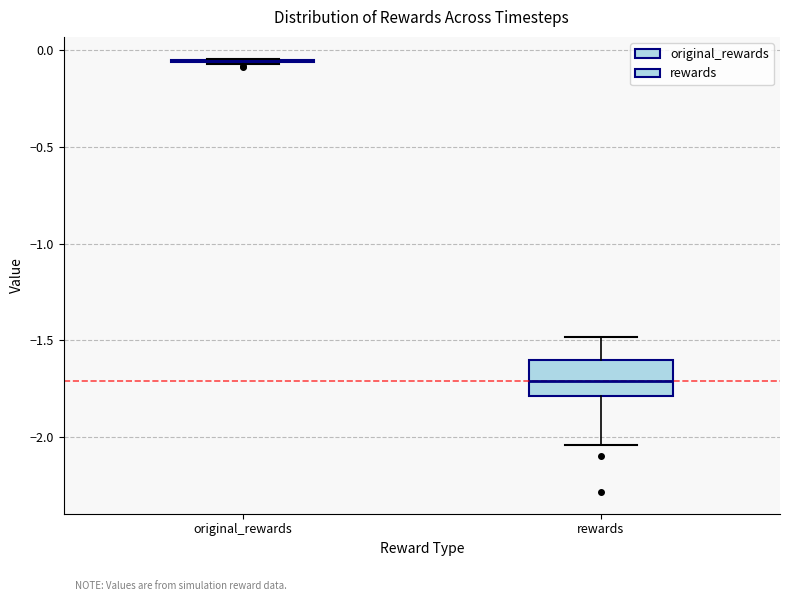

Which box is the tallest, from its lower edge to its upper edge?

rewards